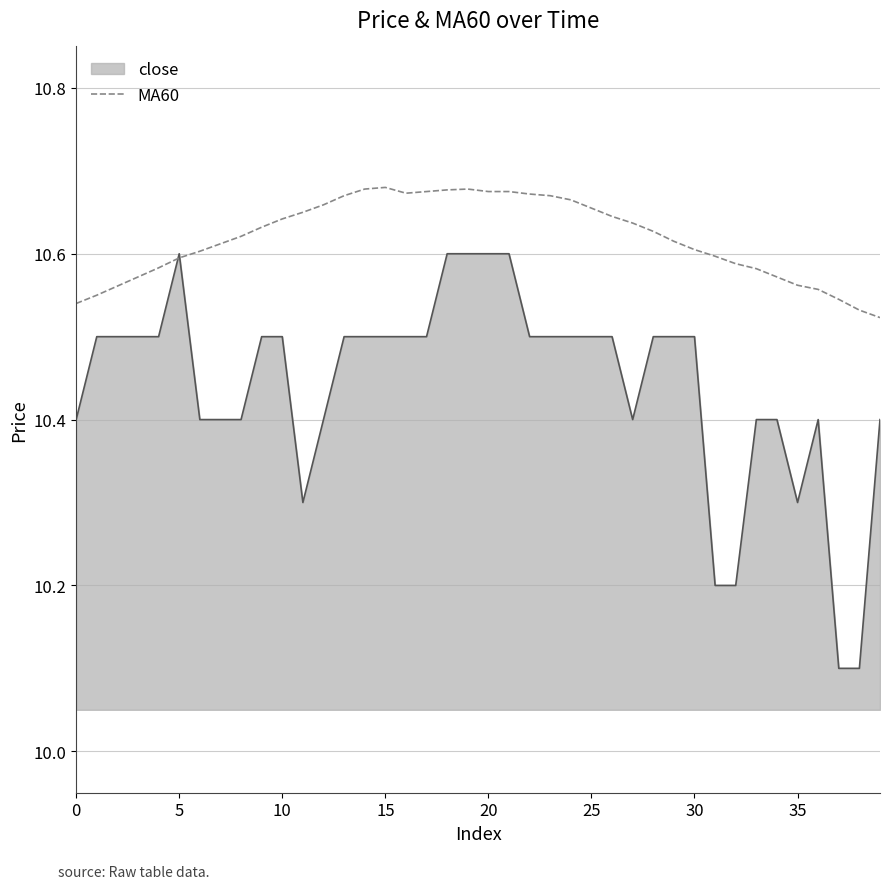

List the series in order of their overall mean, highest first.

MA60, close